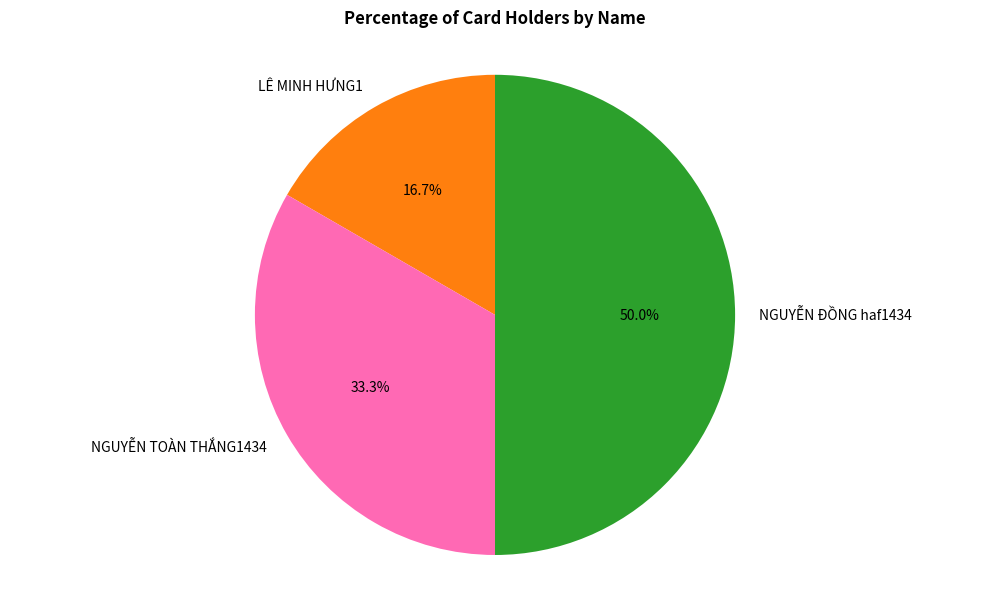

What percentage do NGUYỄN ĐỒNG haf1434 and LÊ MINH HƯNG1 together represent?

66.7%